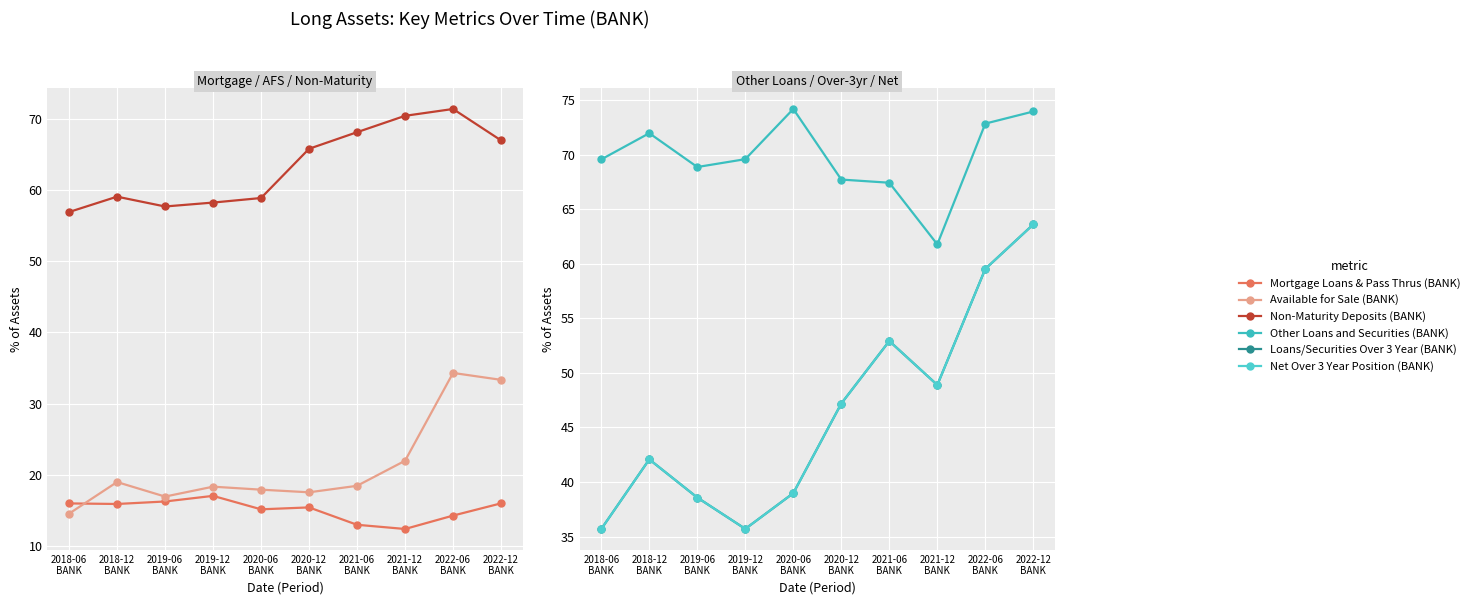

How many data points in Loans/Securities Over 3 Year (BANK) are above 47?

5